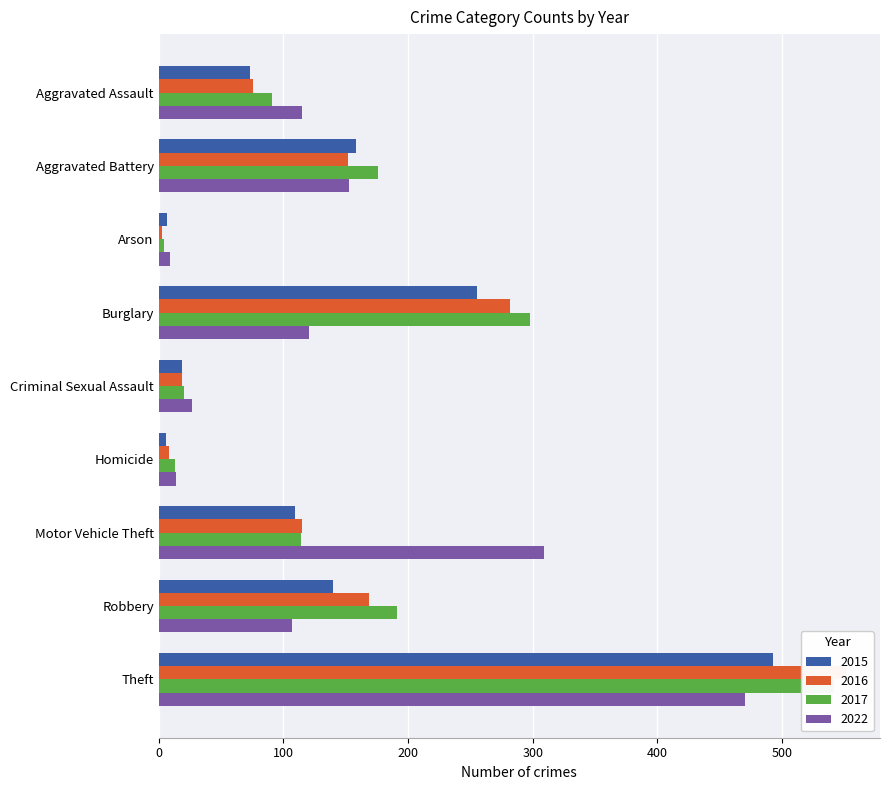

What is the average value of the 2017 series?

161